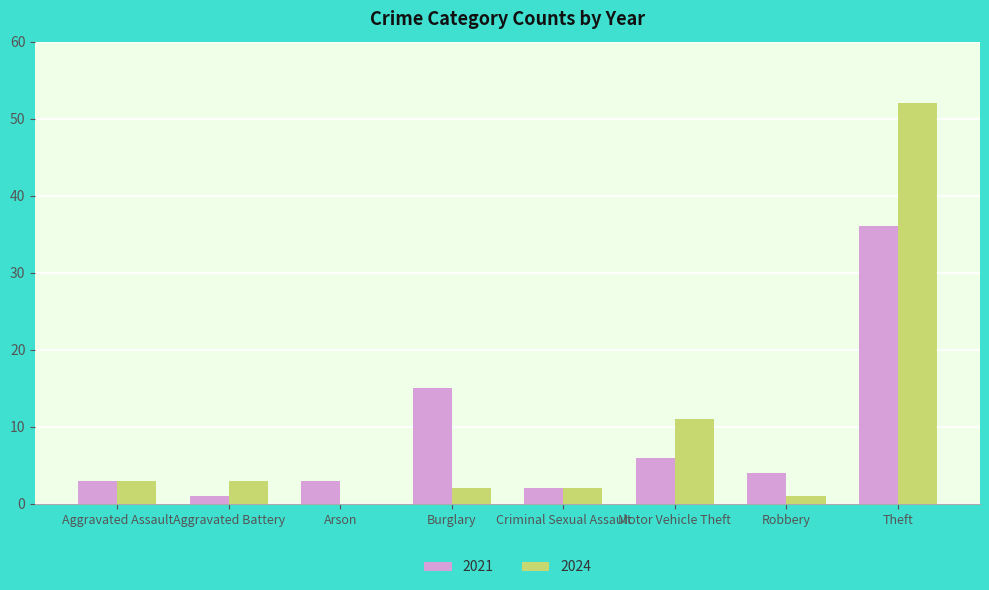

Which series changed the most between Criminal Sexual Assault and Theft?

2024